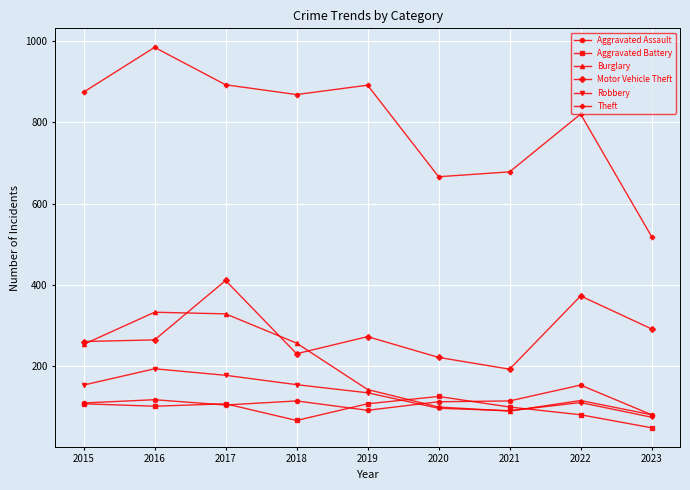

What is the difference between the highest and lowest values at 2016?

882